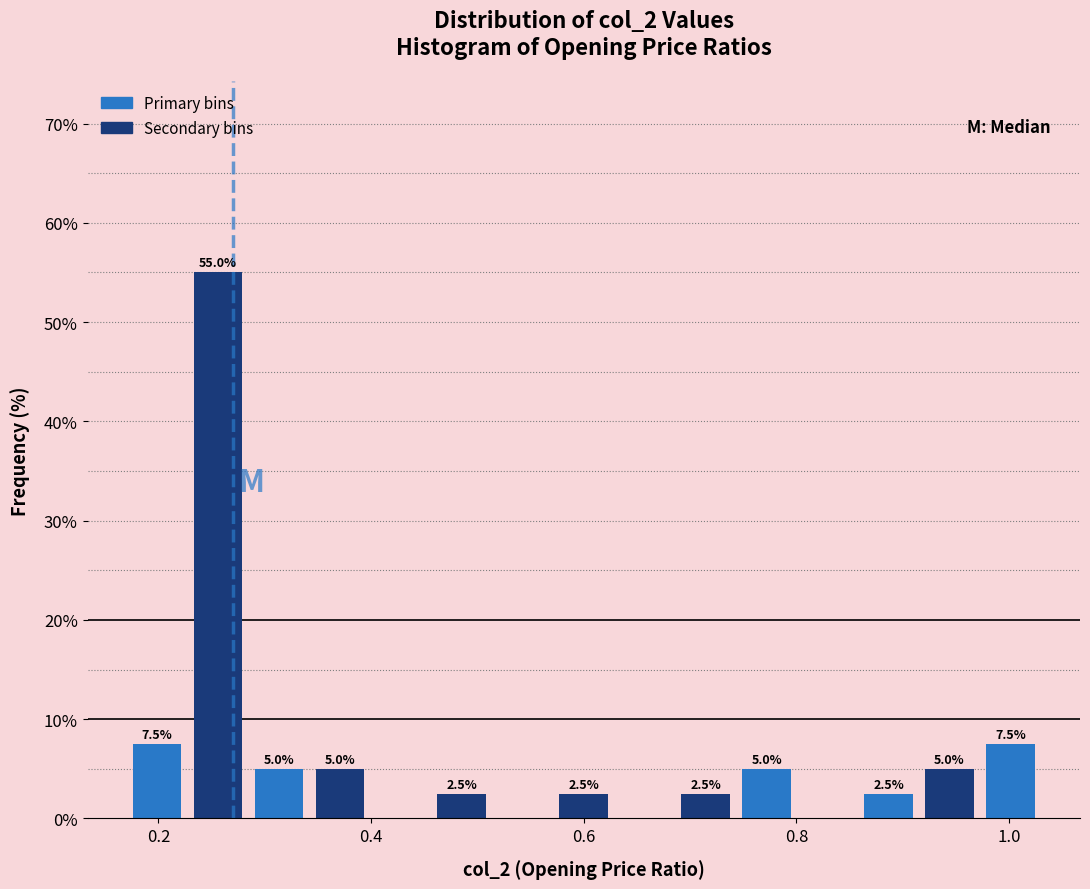

Around what value on the x-axis is the tallest bar? Give the approximate position of its centre, as read against the axis.

0.26